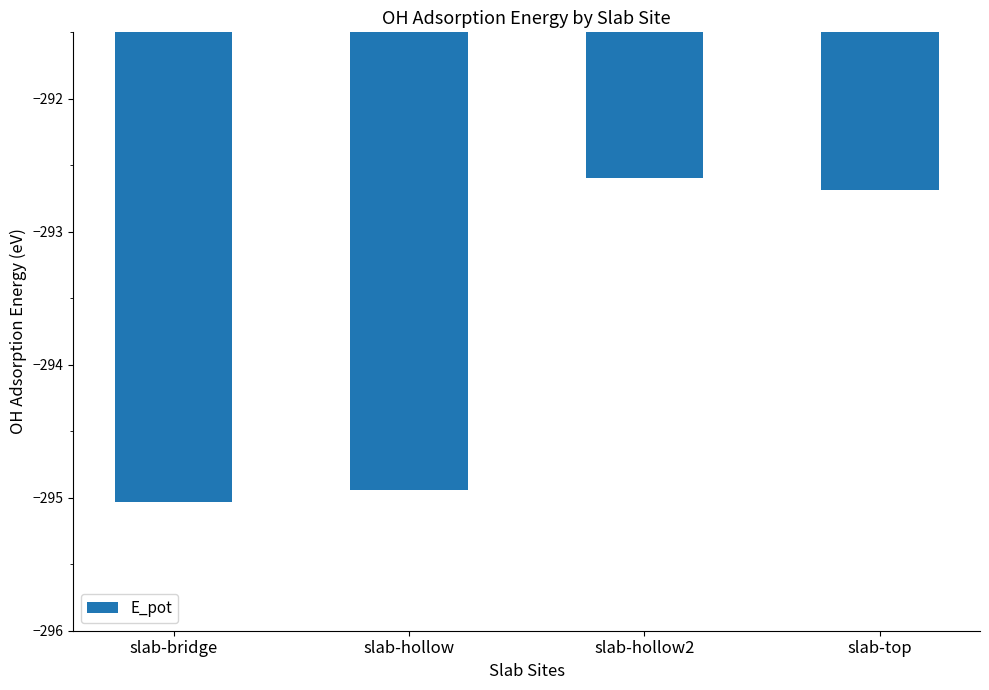

What is the difference between the values at slab-hollow and slab-hollow2?

2.3